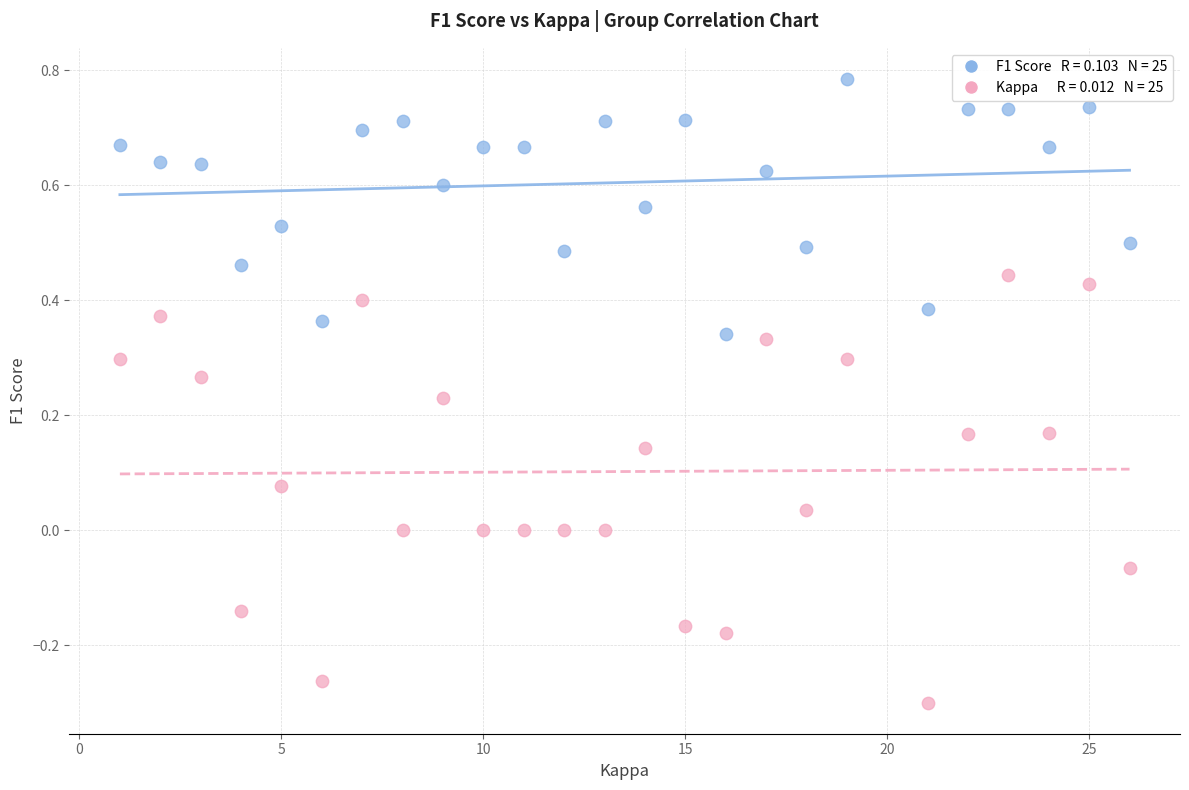

Across all data points, what is the range of X values (max minus min)?

25.0